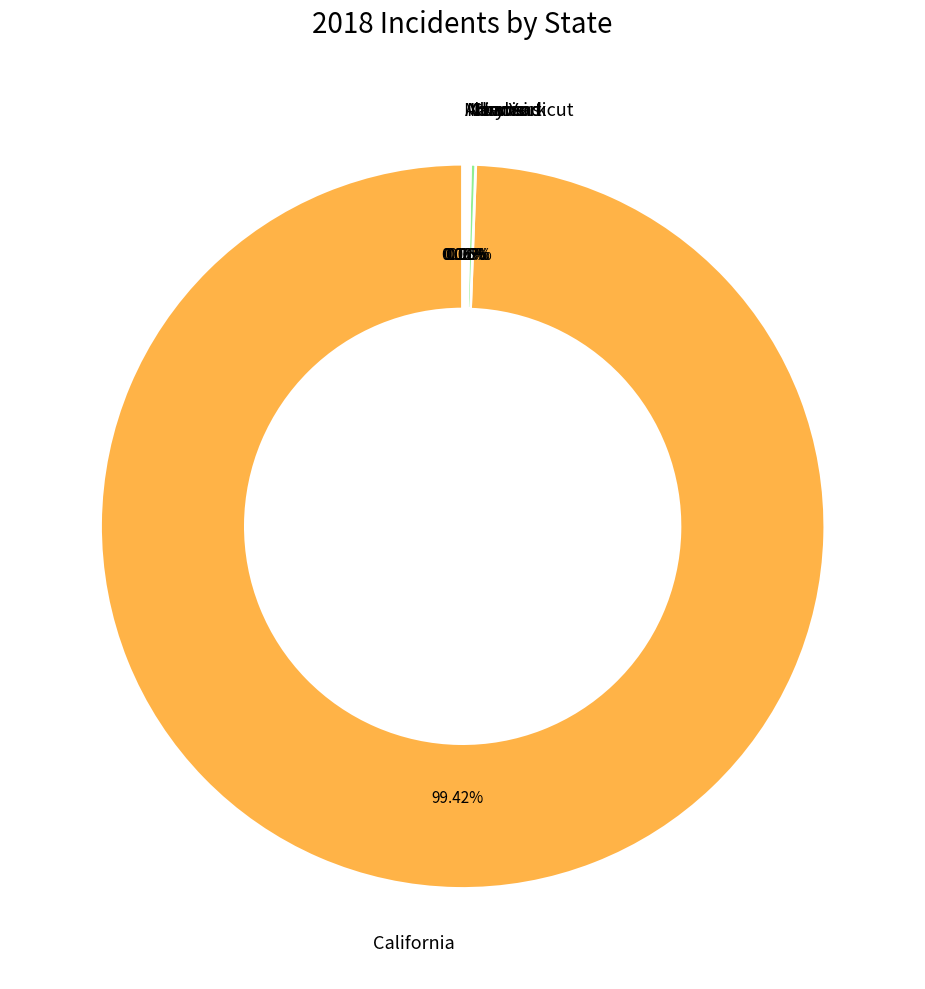

What percentage is the California slice, to the nearest percent?

99%